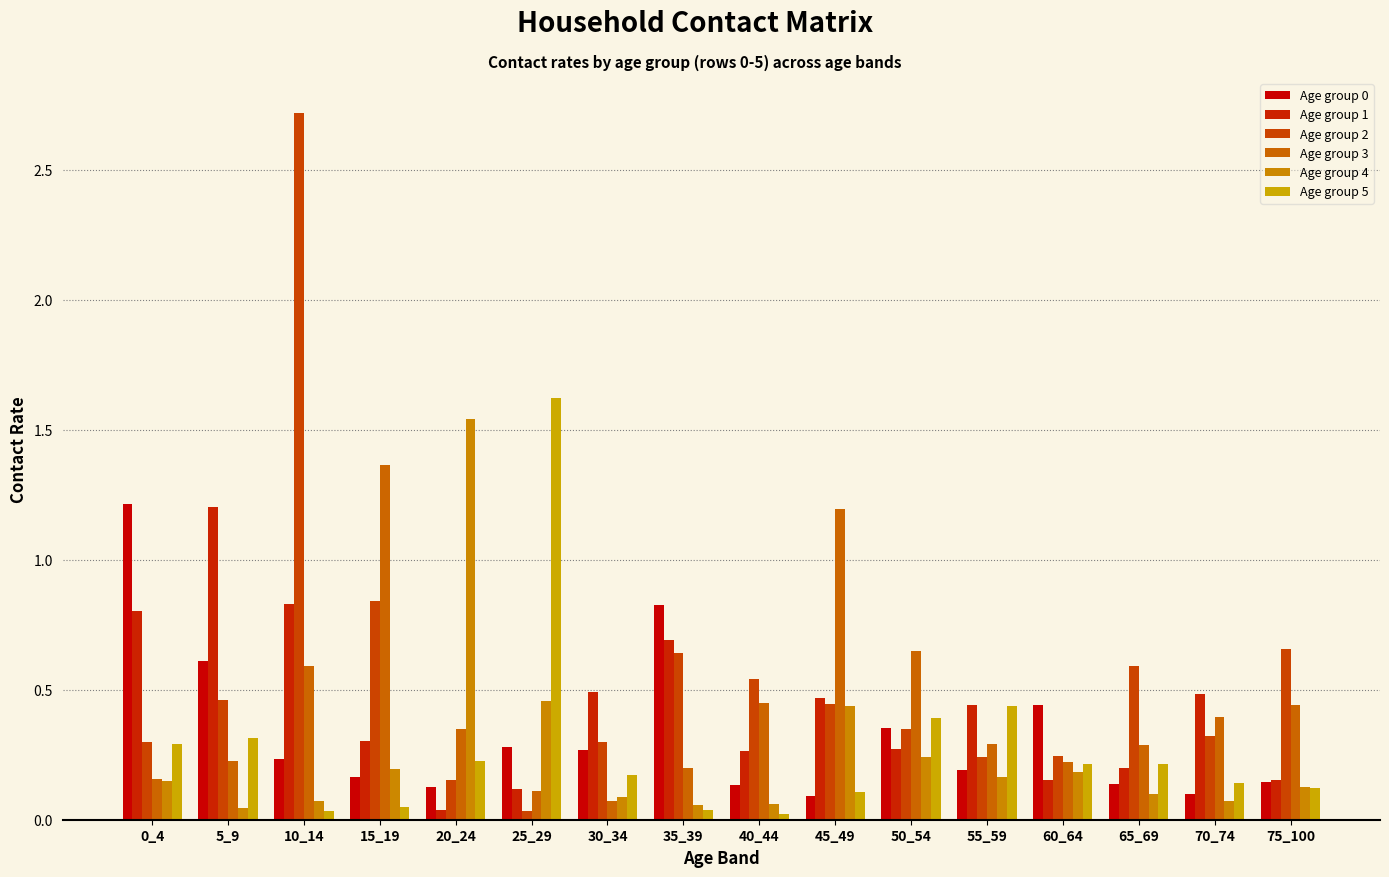

Is the value of Age group 3 at 20_24 greater than the value of Age group 5 at 40_44?

Yes